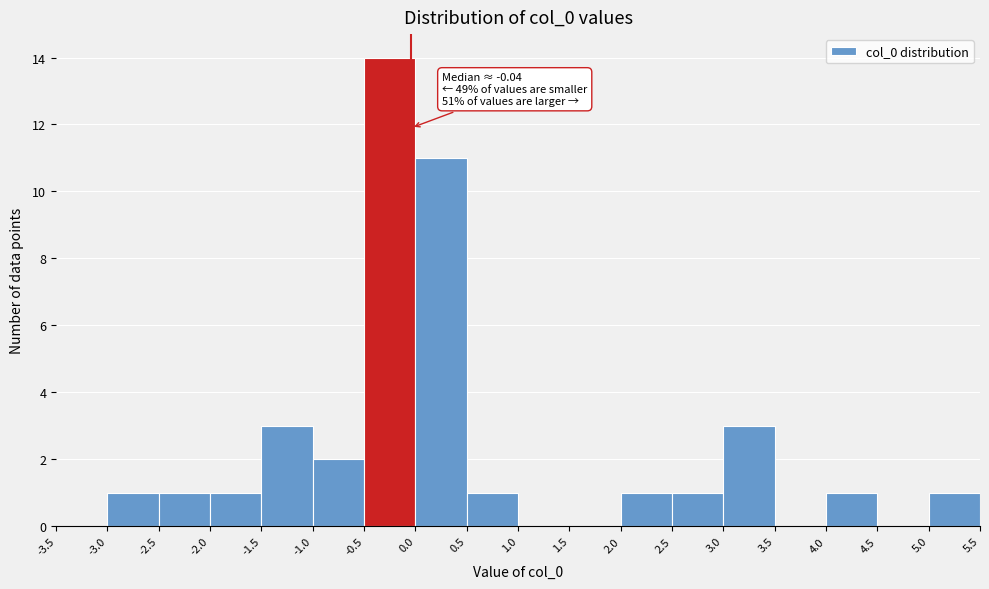

Which range on the x-axis has the tallest bar?

-0.5 to 0.0